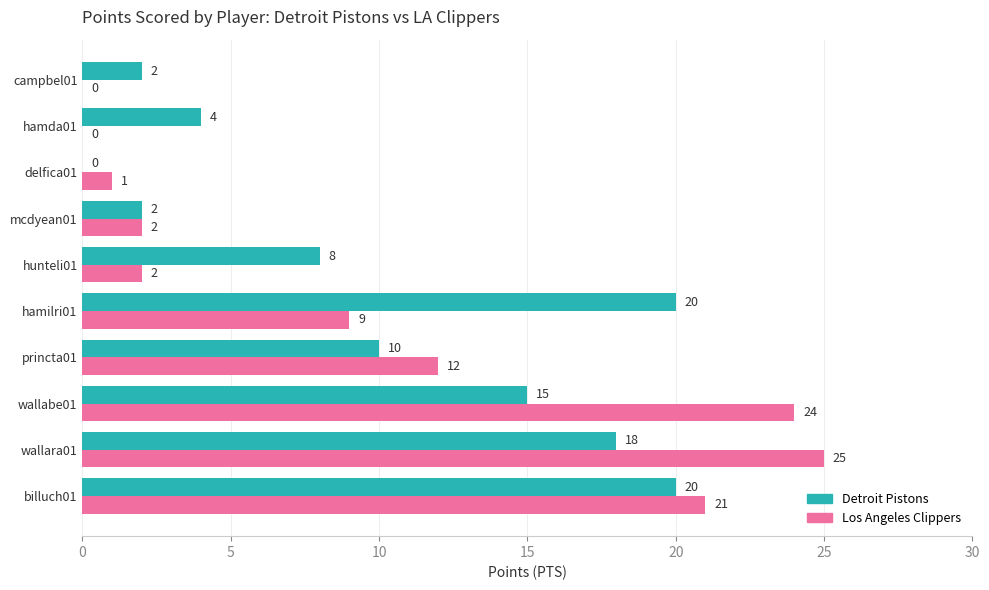

Count the number of categories in the chart.

10